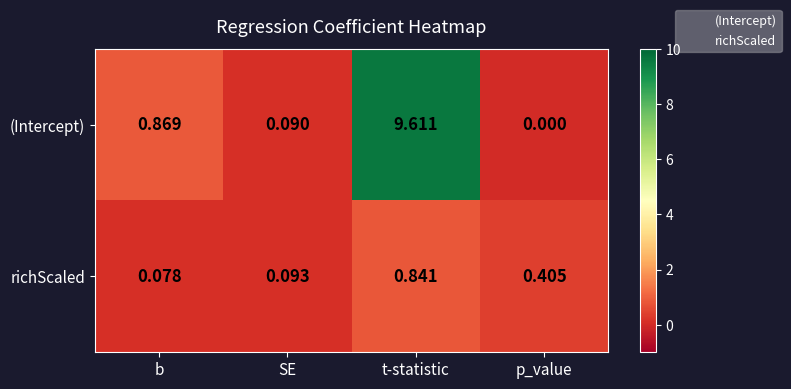

At how many categories does at least one series exceed 8?

1